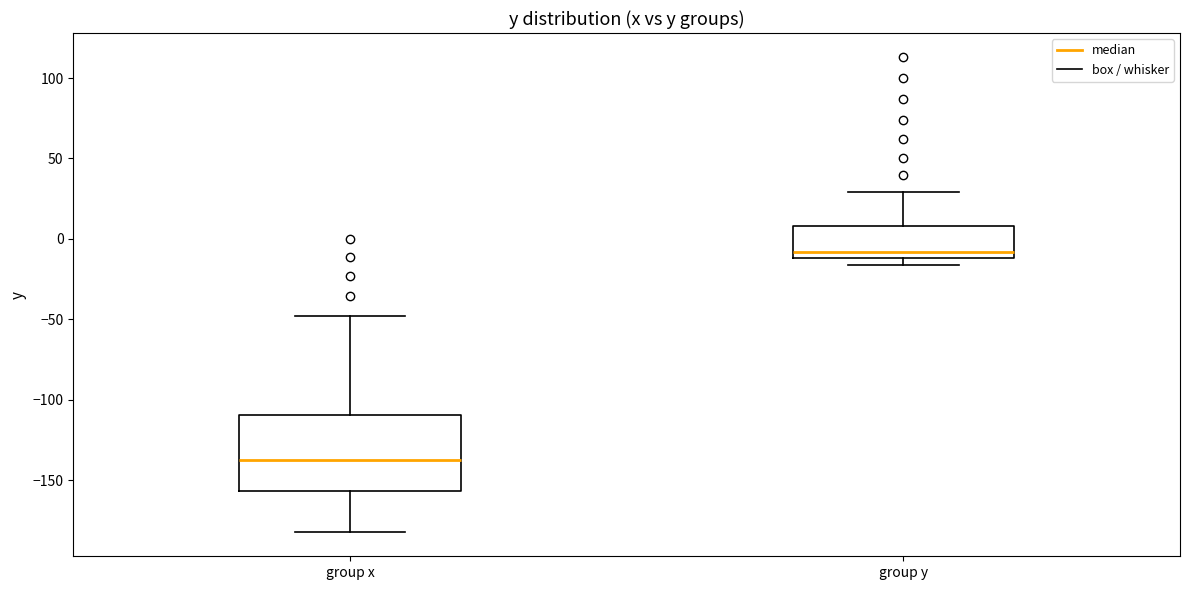

Where does the upper whisker of the box for group x end on the y-axis? The values are not printed on the chart, so give them approximately, as read against the axis.

-50